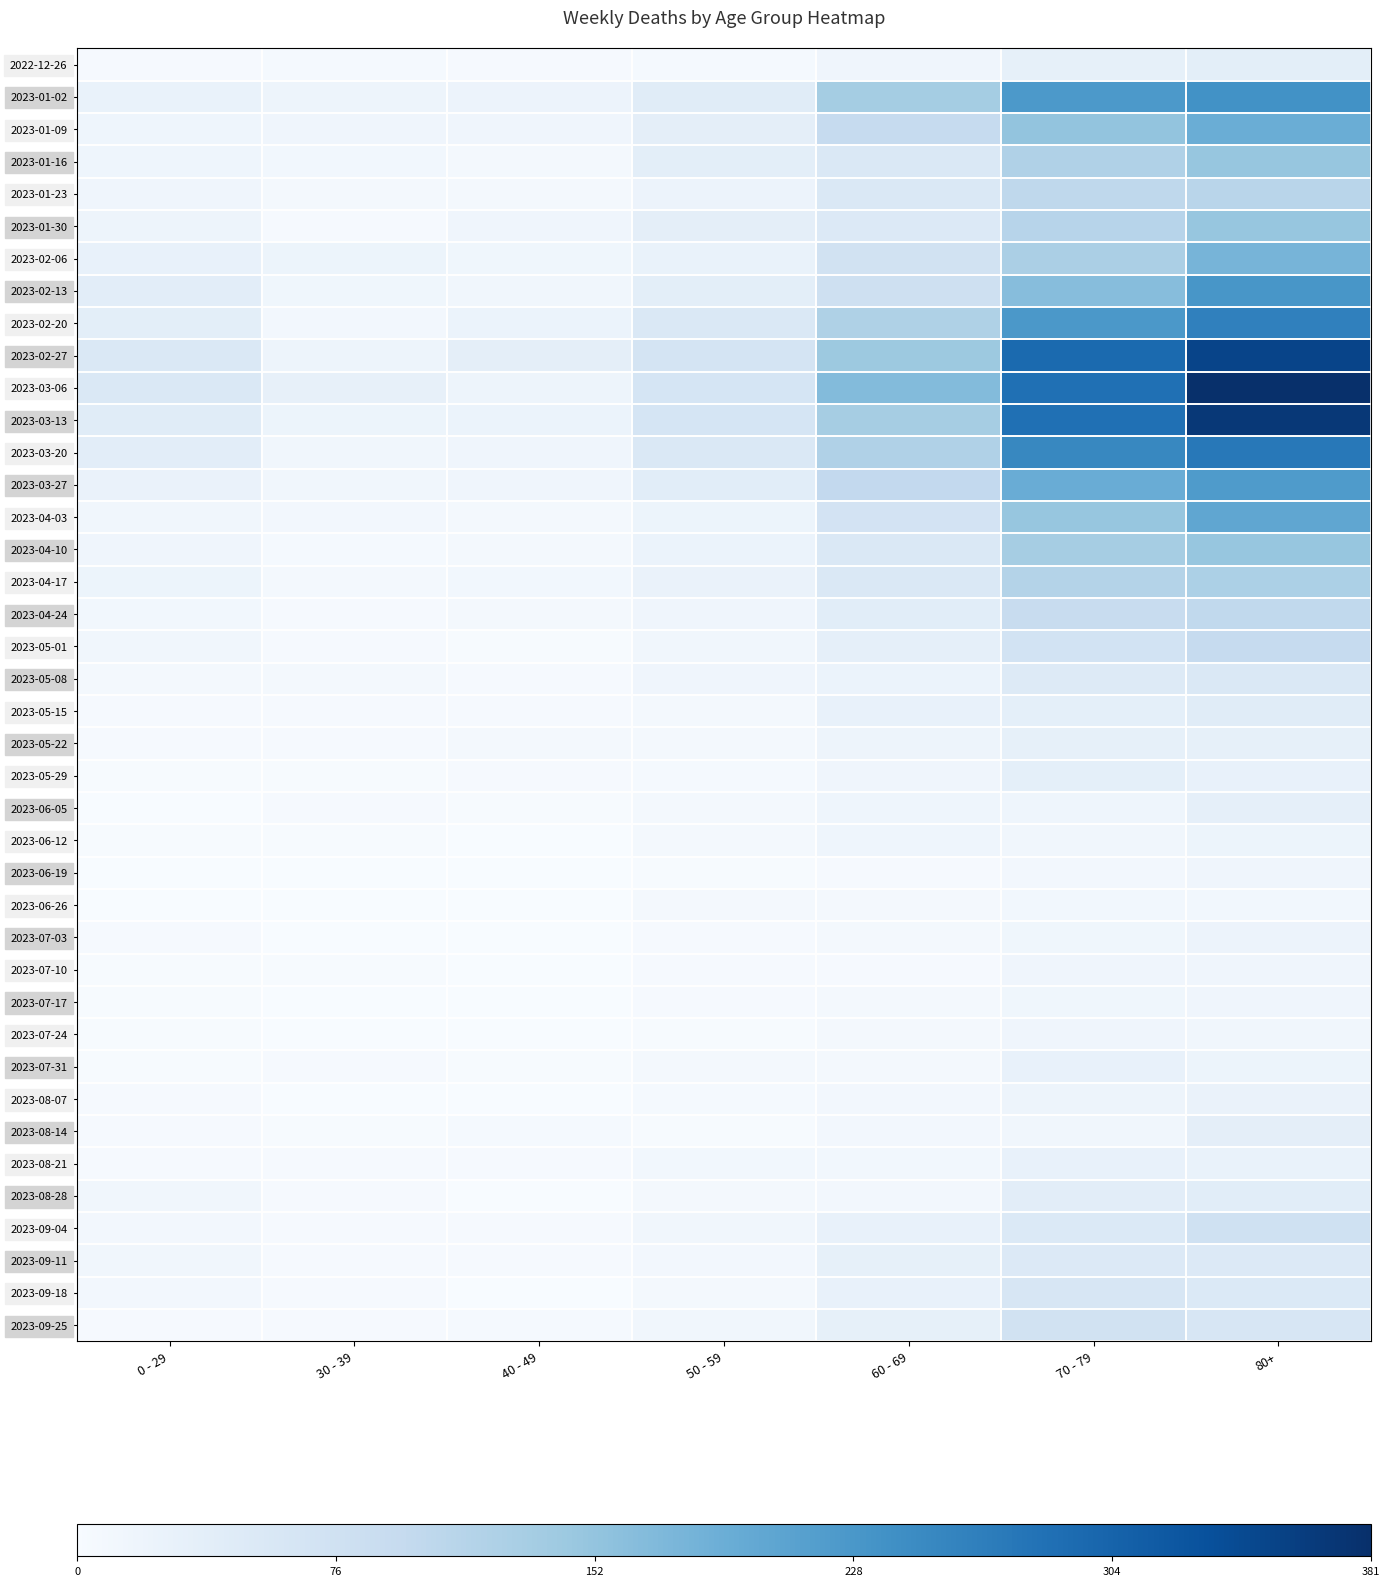

Which has a higher value, 70 - 79 or 50 - 59?

70 - 79